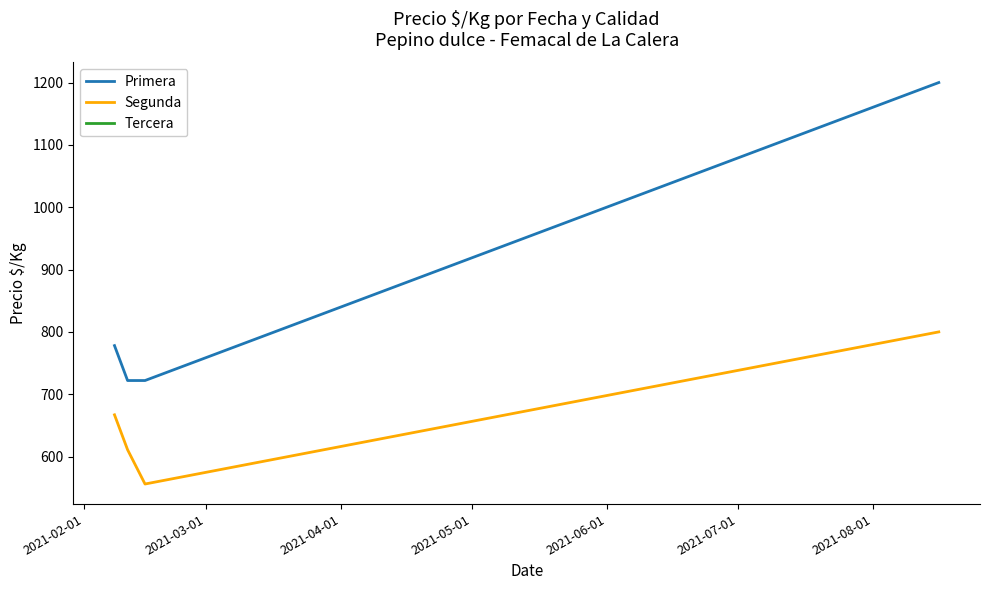

What is the minimum value for Segunda?

556